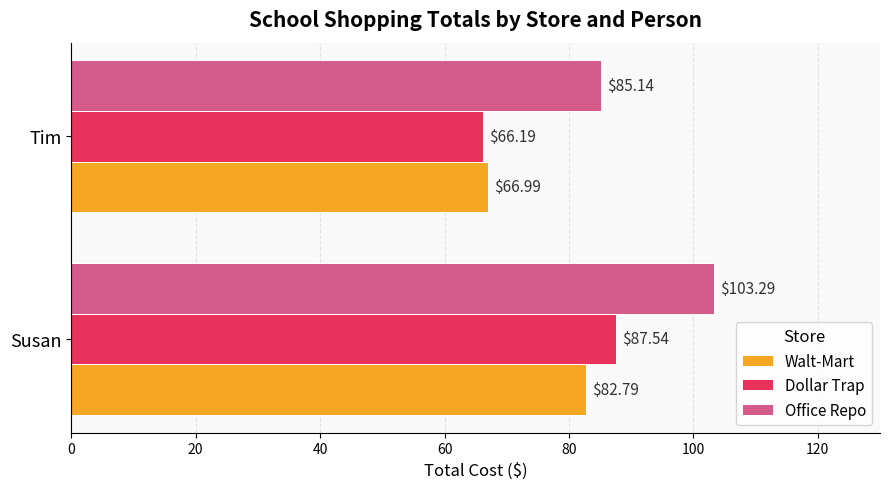

Where is Office Repo nearest to the value 94?

Tim